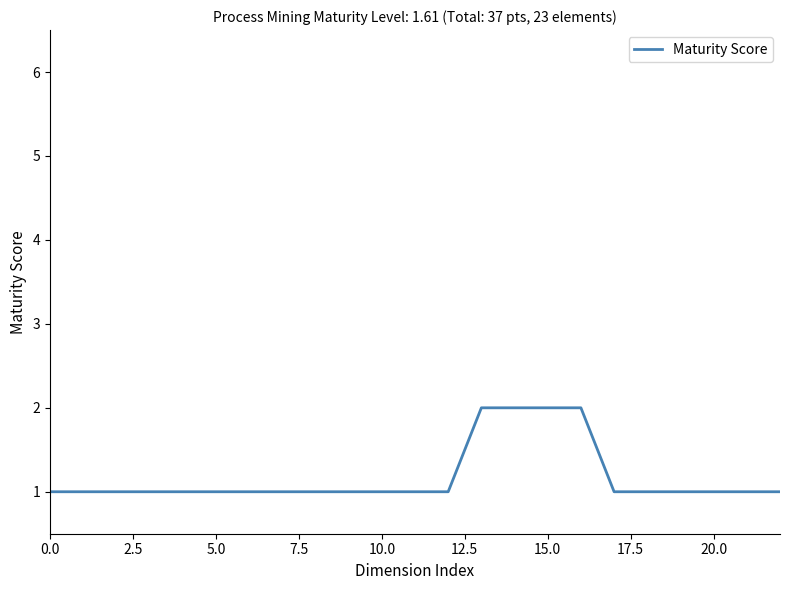

How many lines are shown in the chart?

1